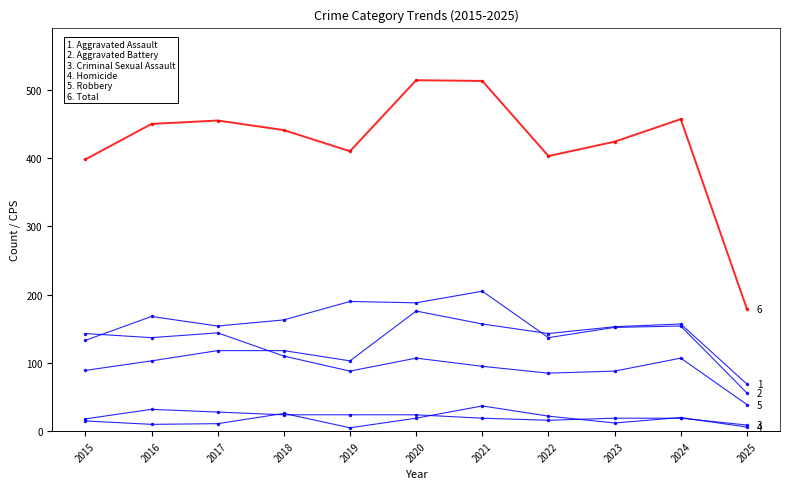

How many lines are shown in the chart?

6